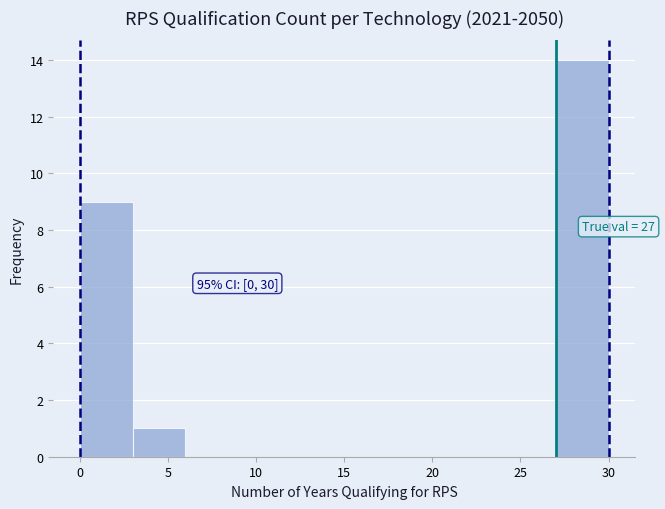

Over which range of the x-axis is the bar tallest?

27 to 30